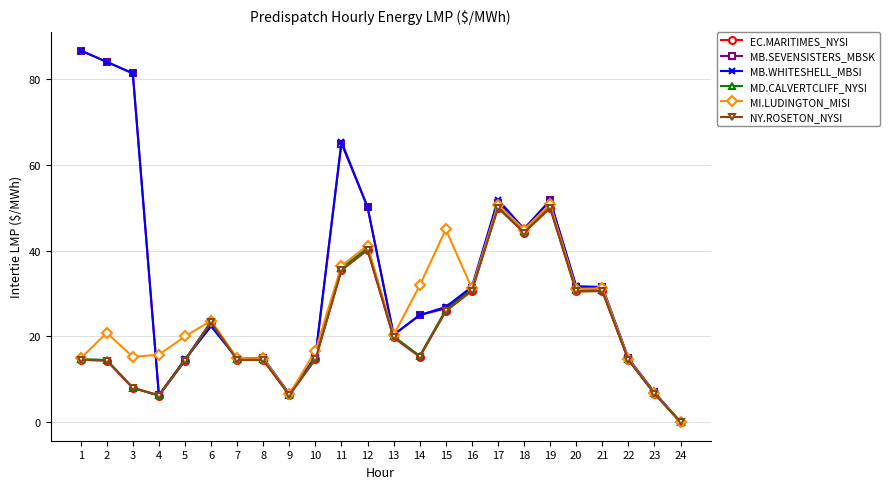

Reading left to right, list all the values displayed in this chart.

EC.MARITIMES_NYSI: 1=14.6	2=14.4	3=8.0	4=6.2	5=14.4	6=23.4	7=14.6	8=14.5	9=6.3	10=14.7	11=35.5	12=40.2	13=19.8	14=15.3	15=25.9	16=30.7	17=50.0	18=44.2	19=50.0	20=30.5	21=30.6	22=14.5	23=6.7	24=0.0
MB.SEVENSISTERS_MBSK: 1=86.7	2=84.1	3=81.4	4=6.3	5=14.5	6=23.4	7=14.7	8=14.9	9=6.6	10=15.2	11=65.0	12=50.2	13=20.4	14=25.0	15=26.5	16=31.2	17=51.2	18=45.1	19=51.7	20=31.7	21=31.5	22=14.9	23=6.9	24=0.0
MB.WHITESHELL_MBSI: 1=86.7	2=84.1	3=81.4	4=6.3	5=14.7	6=22.4	7=14.8	8=14.9	9=6.6	10=15.2	11=65.5	12=50.2	13=20.4	14=25.0	15=26.9	16=31.6	17=52.0	18=45.1	19=51.7	20=31.7	21=31.5	22=14.9	23=6.9	24=0.0
MD.CALVERTCLIFF_NYSI: 1=14.7	2=14.5	3=8.1	4=6.3	5=14.5	6=23.5	7=14.7	8=14.7	9=6.4	10=14.9	11=35.9	12=40.7	13=20.0	14=15.5	15=26.2	16=30.9	17=50.4	18=44.6	19=50.4	20=30.8	21=30.9	22=14.6	23=6.7	24=0.0
MI.LUDINGTON_MISI: 1=14.9	2=20.8	3=15.2	4=15.7	5=20.0	6=23.7	7=14.9	8=14.9	9=6.5	10=16.6	11=36.5	12=41.2	13=20.3	14=31.9	15=45.0	16=31.2	17=50.8	18=45.0	19=50.9	20=31.1	21=31.2	22=14.8	23=6.8	24=0.0
NY.ROSETON_NYSI: 1=14.6	2=14.4	3=8.0	4=6.2	5=14.4	6=23.4	7=14.6	8=14.5	9=6.3	10=14.7	11=35.5	12=40.2	13=19.8	14=15.3	15=25.9	16=30.7	17=50.0	18=44.2	19=50.0	20=30.5	21=30.6	22=14.5	23=6.7	24=0.0